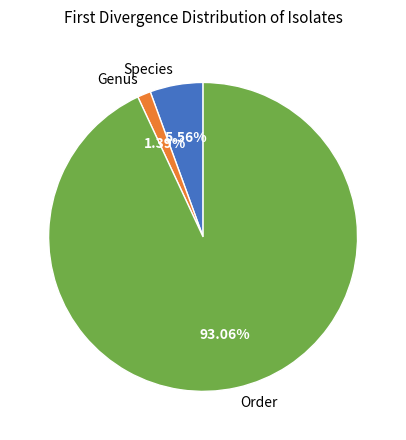

Rank the categories by value from lowest to highest.

Genus, Species, Order